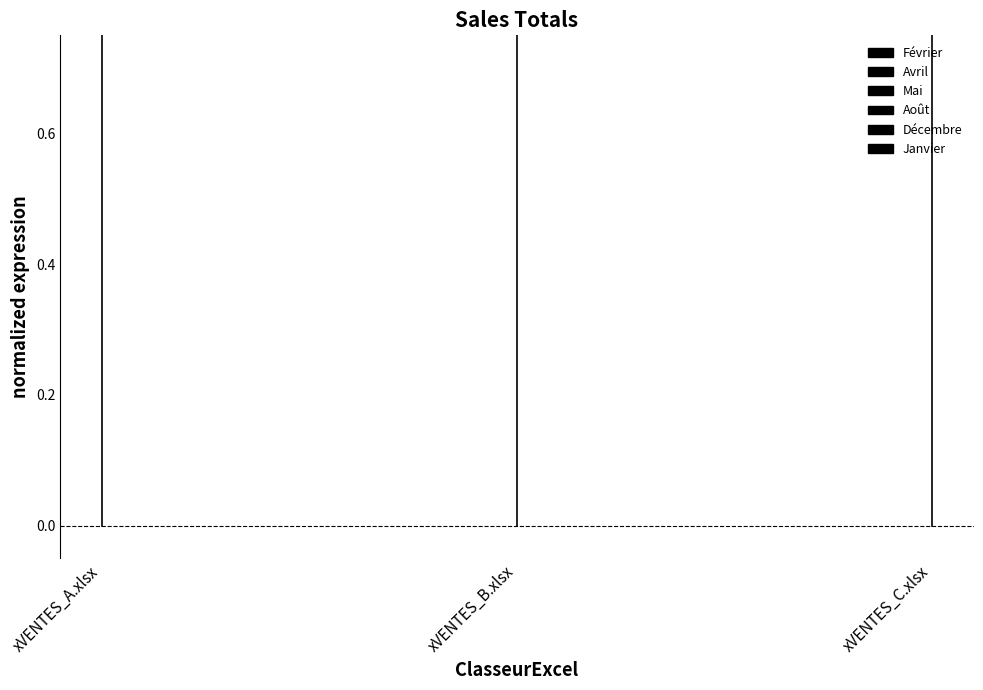

What is the sum of all values?

1